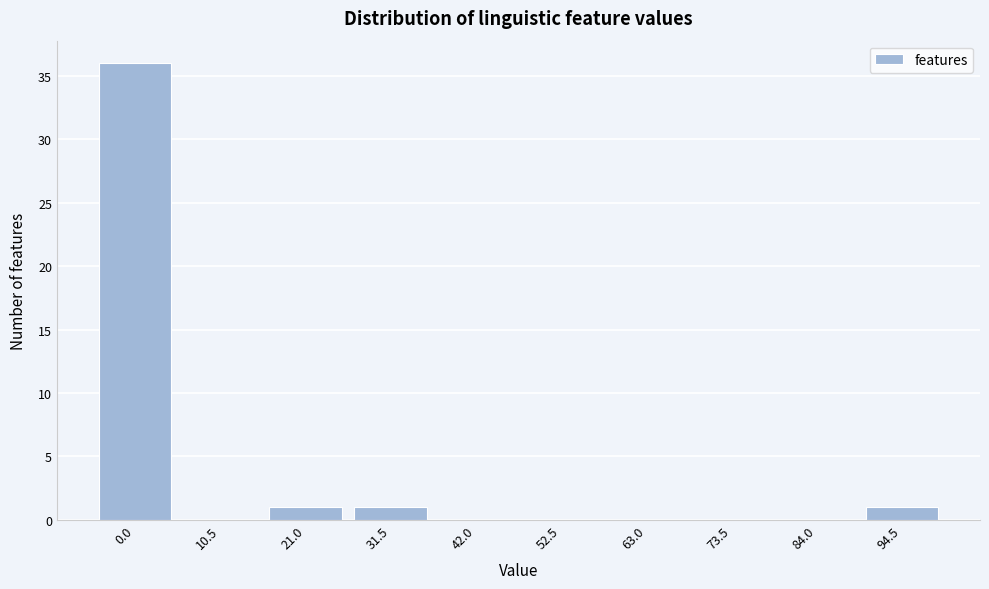

Reading right to left, what are all the values shown in this chart?

94.5=1	84.0=0	73.5=0	63.0=0	52.5=0	42.0=0	31.5=1	21.0=1	10.5=0	0.0=36